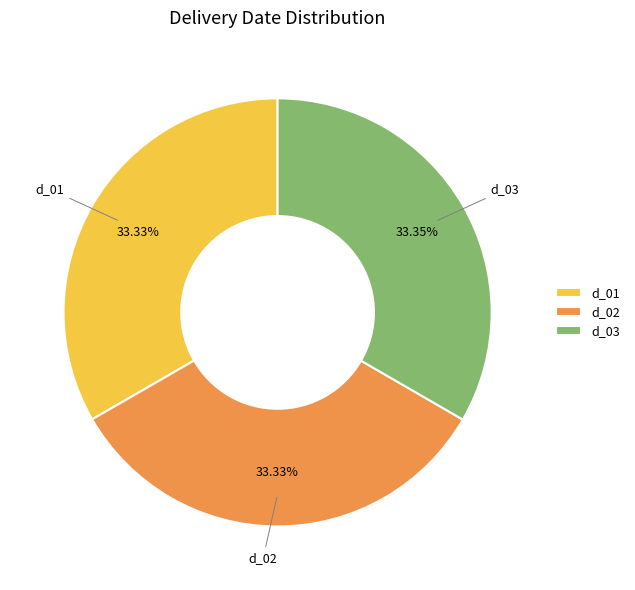

Count the number of slices in the pie.

3